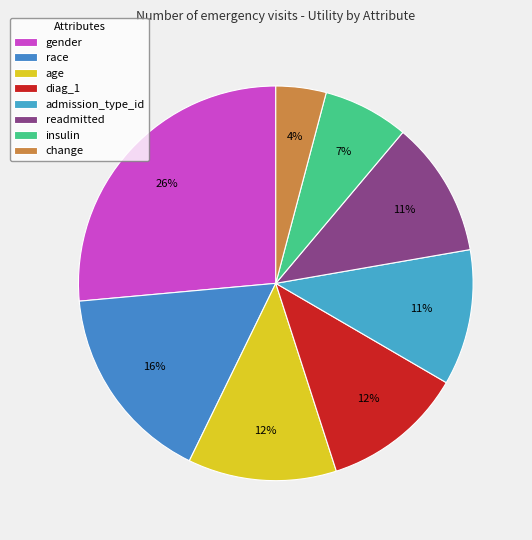

To the nearest percent, what is the combined percentage of readmitted and diag_1?

23%